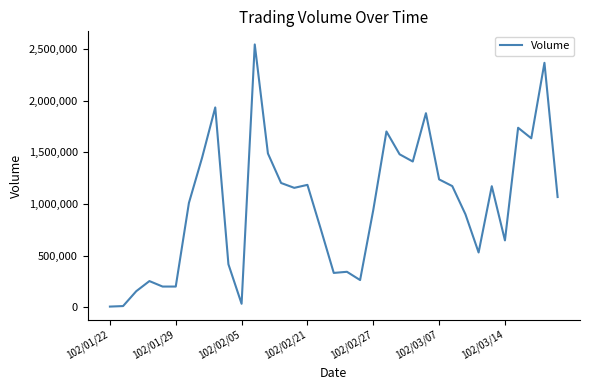

What is the maximum value shown in the chart?

2545000